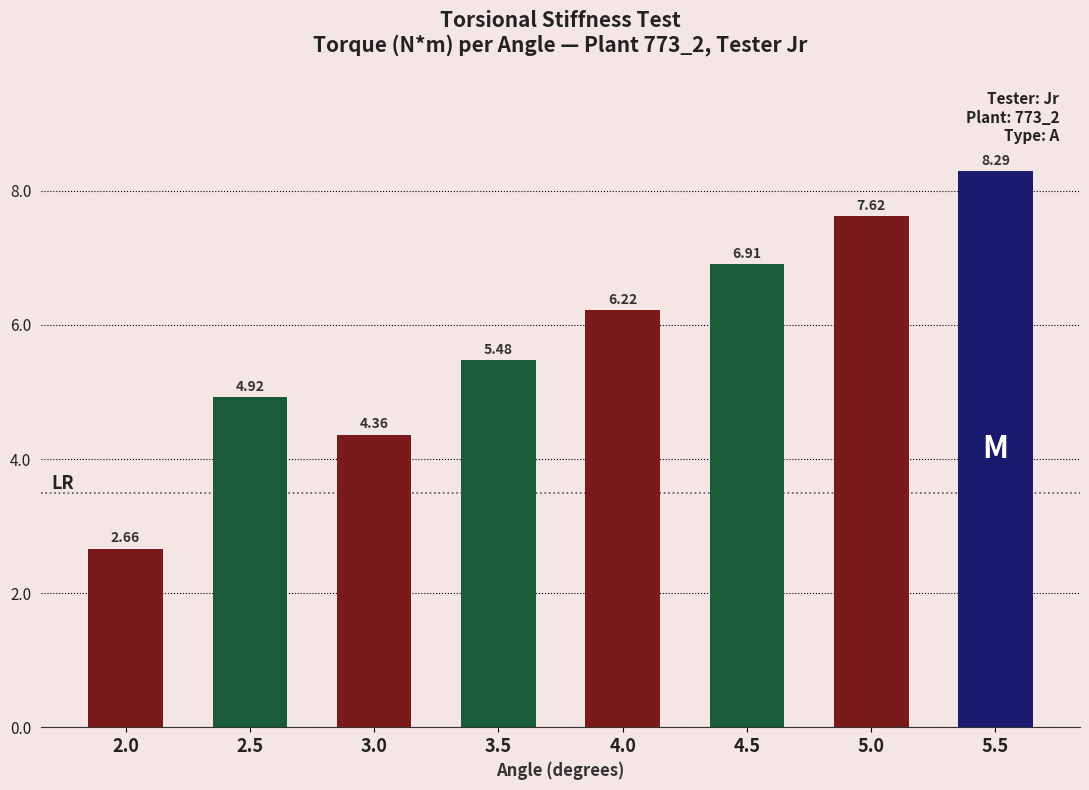

What is the sum of the values at 3.5 and 4.5?

12.4